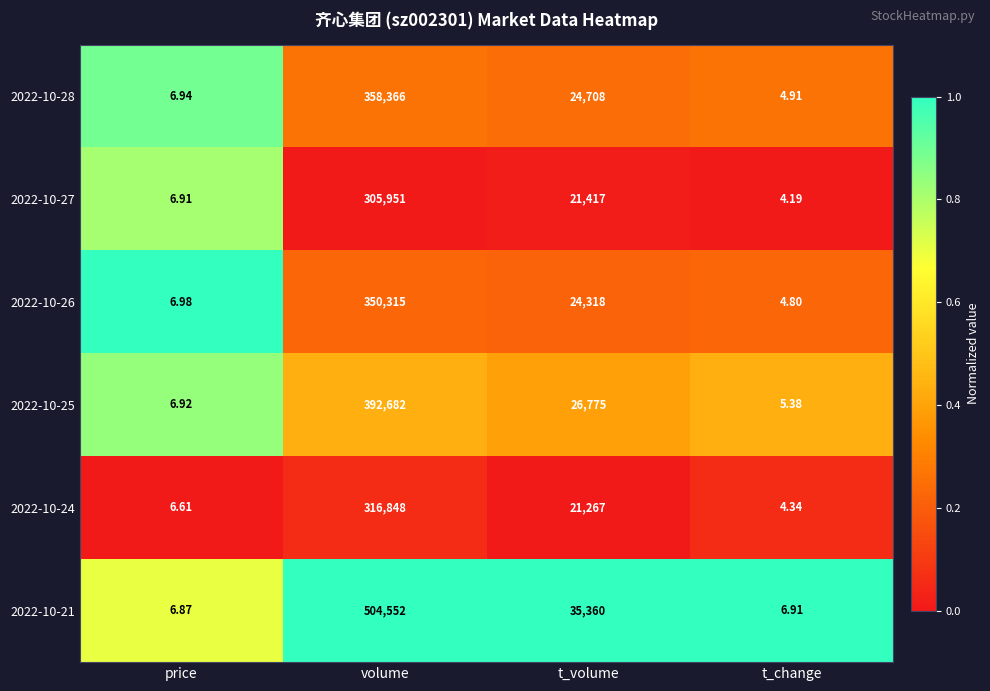

Rank the categories by 2022-10-28 value from highest to lowest.

volume, t_volume, price, t_change